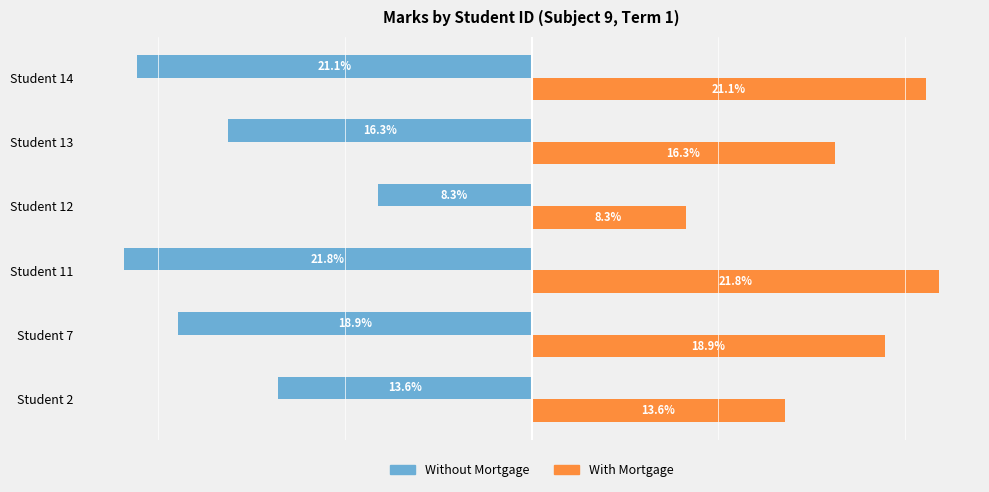

List the series in order of their overall mean, highest first.

With Mortgage, Without Mortgage